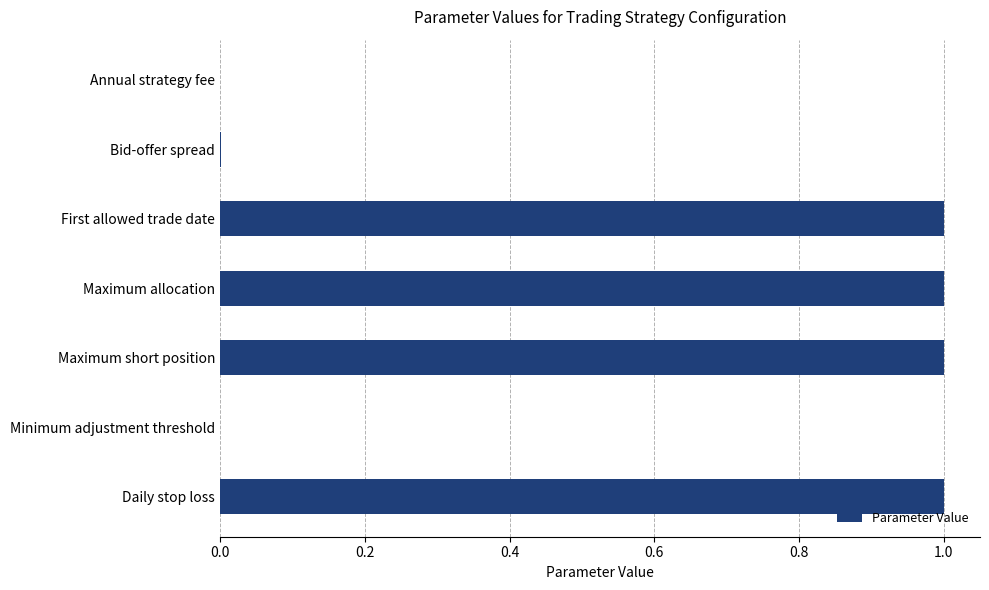

Are the bars grouped side by side (vs. stacked)?

No